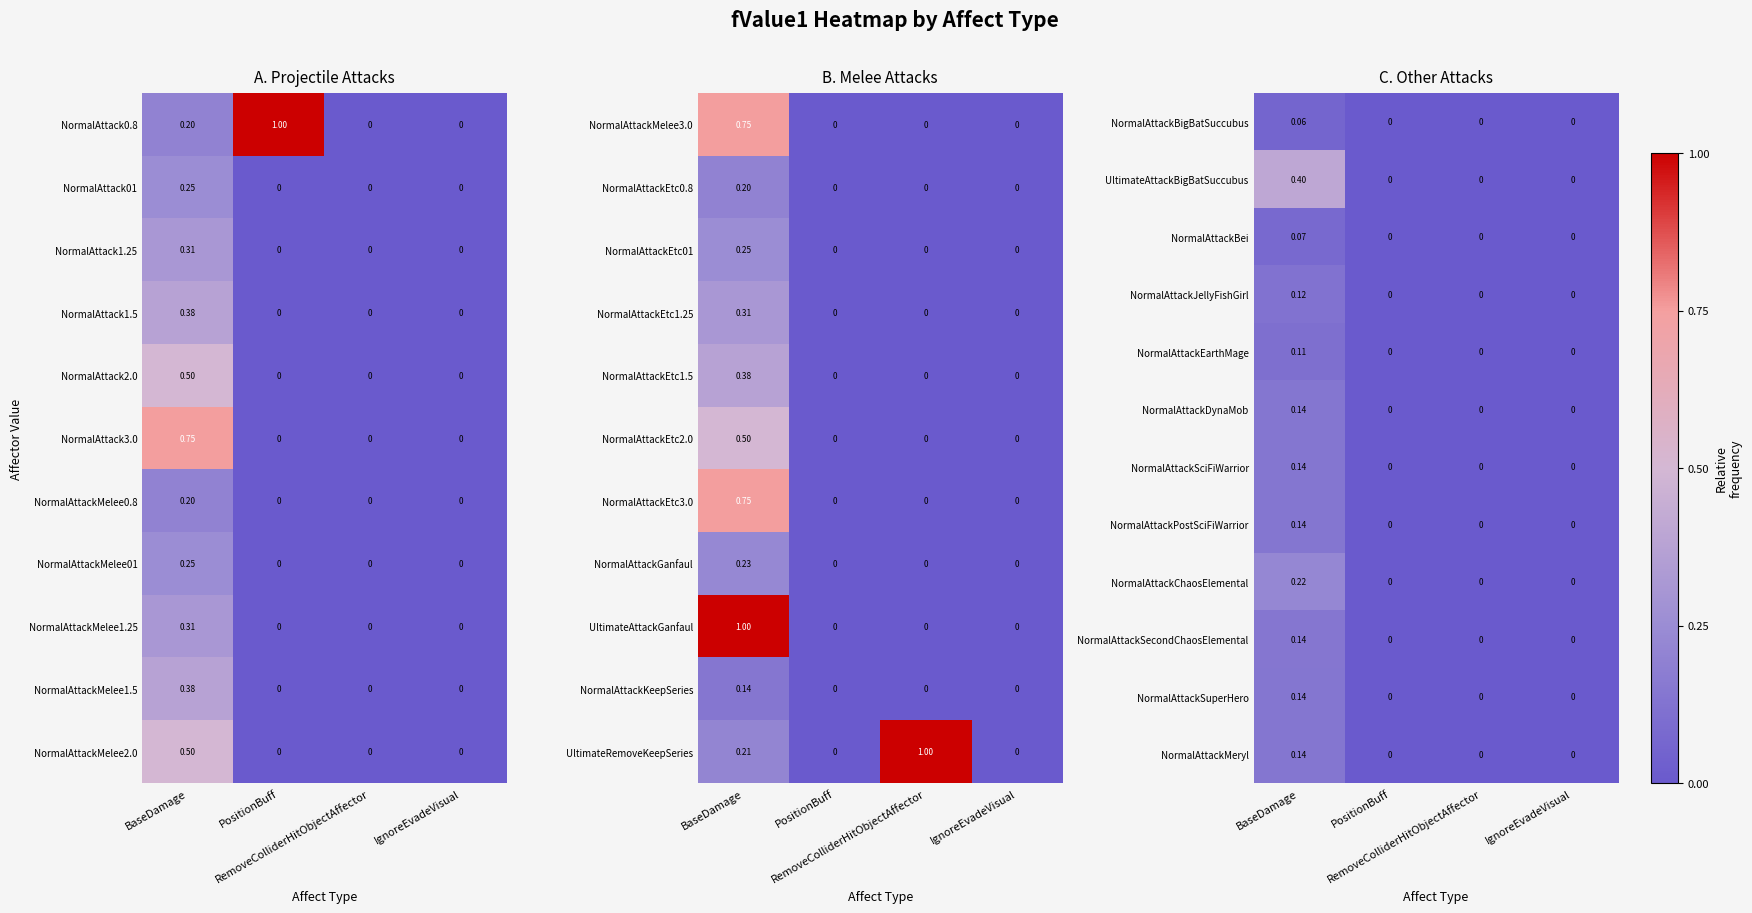

How many values in the NormalAttackBigBatSuccubus series exceed 0?

1